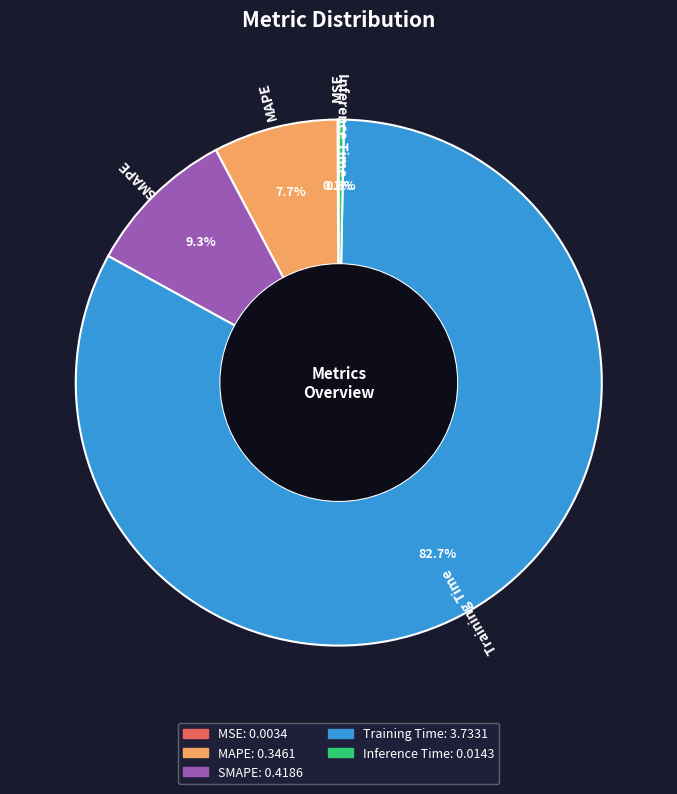

Is Training Time the majority of the pie?

Yes